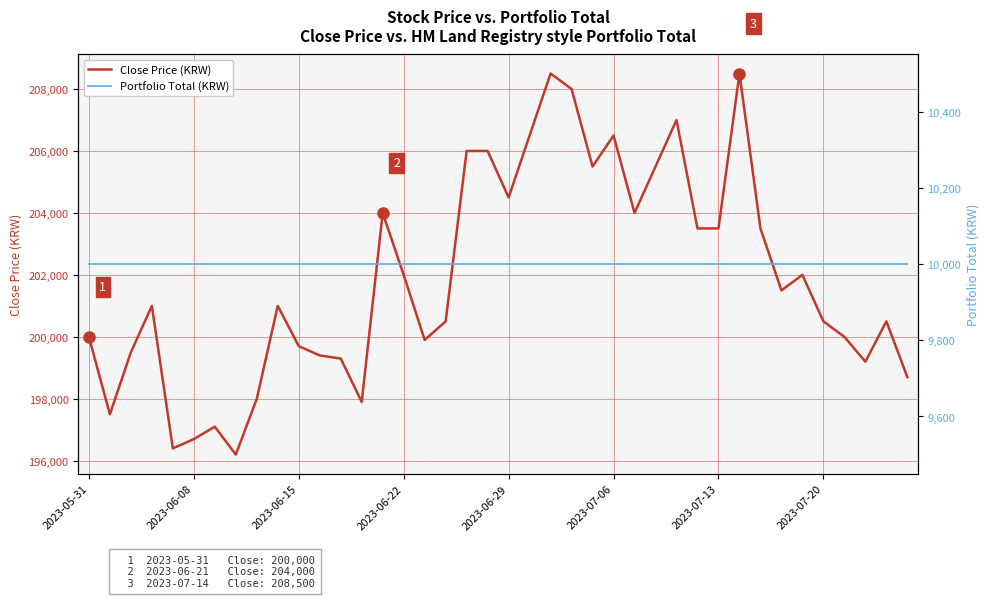

What is the greatest value displayed?

208500